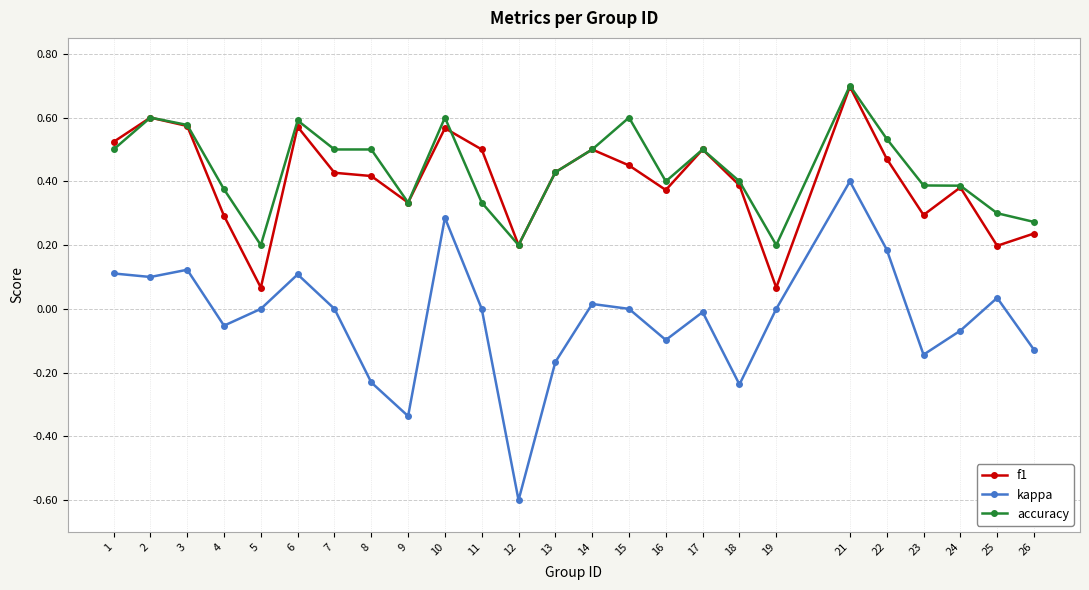

Is it true that f1 equals 0.9 at 14?

False